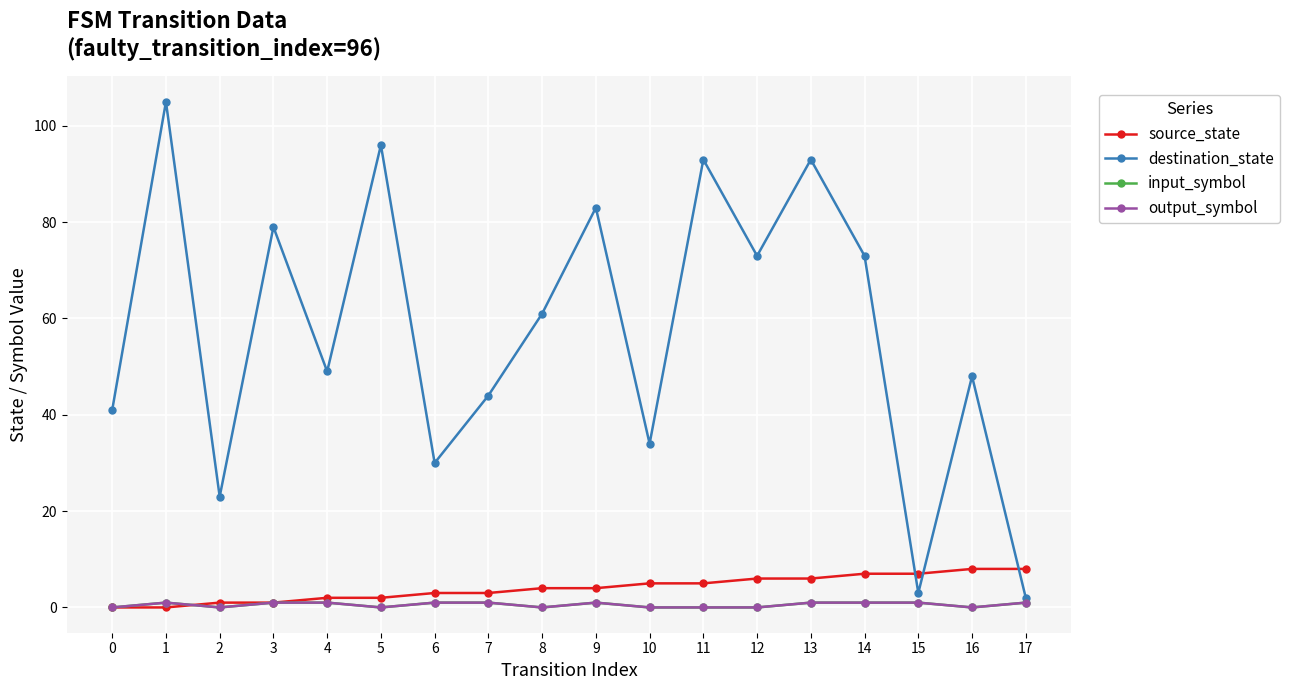

Rank the series by their maximum value, from lowest to highest.

input_symbol, output_symbol, source_state, destination_state